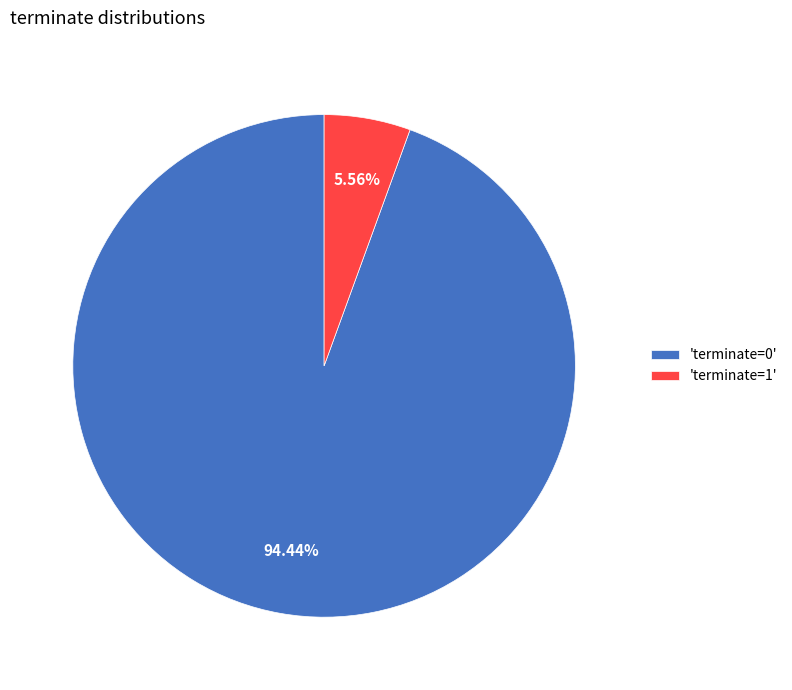

Is the sum of 'terminate=1' and 'terminate=0' greater than half?

Yes